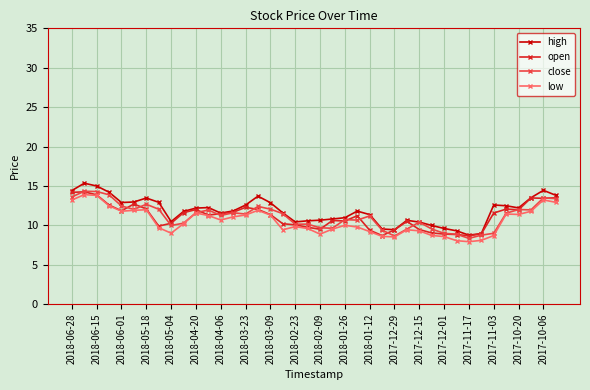

What is the value of the low point at the 36th from the left?

11.4